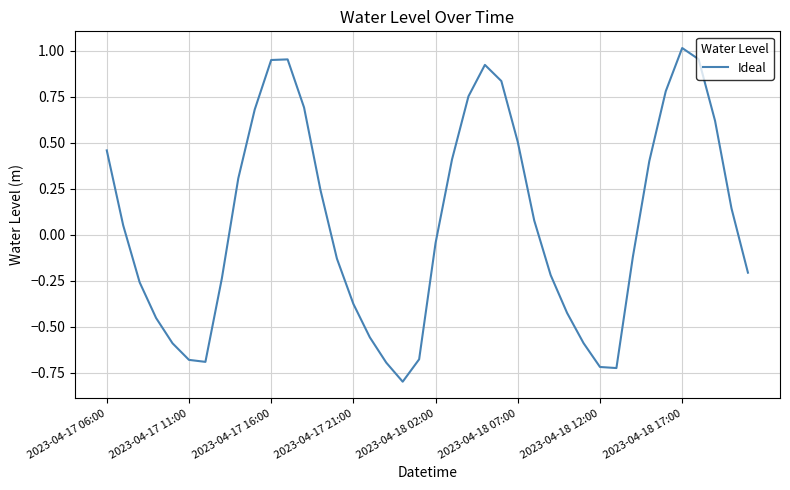

What is the smallest value displayed?

-0.8